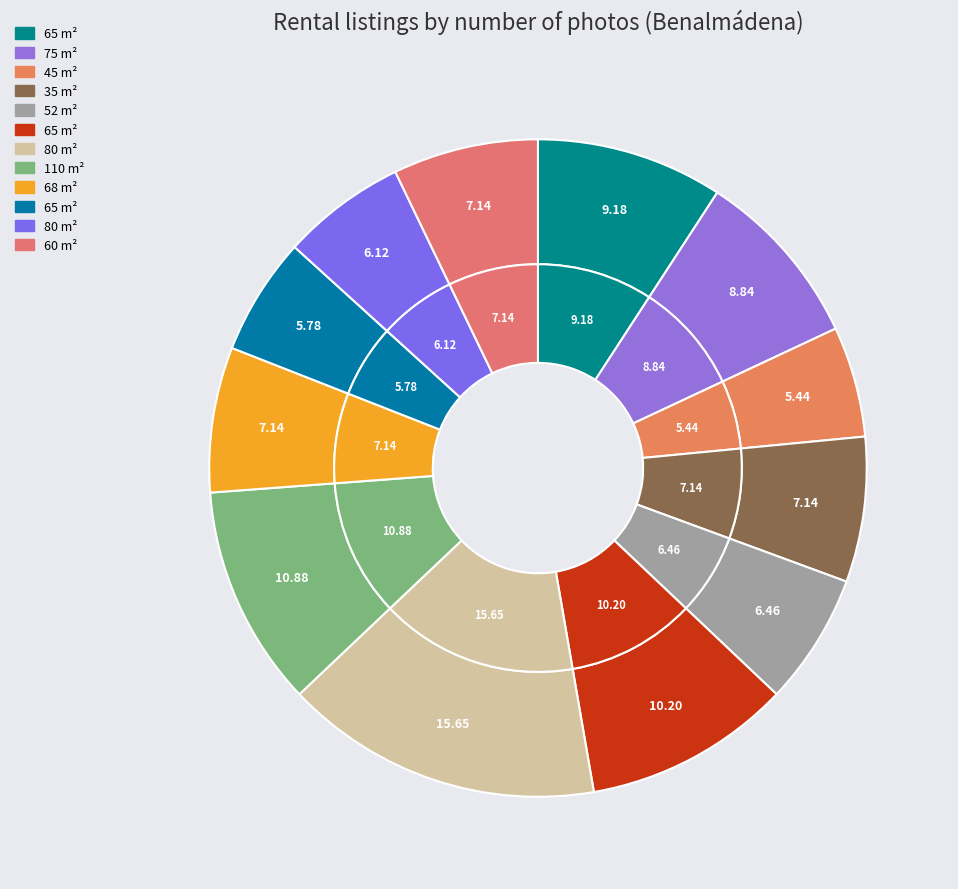

True or false: 80 m² accounts for 16% of the total.

True